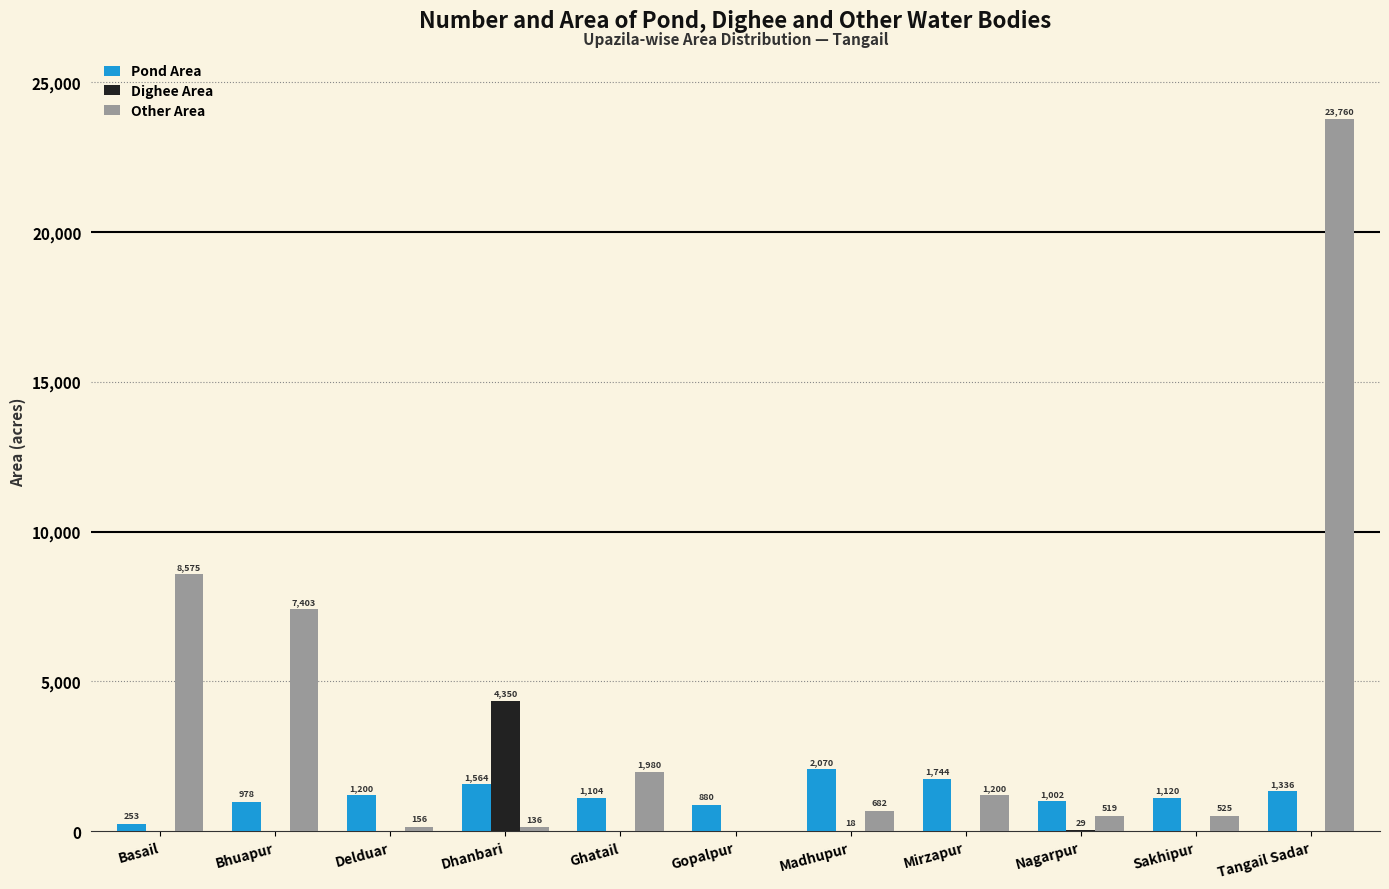

Where does the Pond Area series first go above 1119?

Delduar